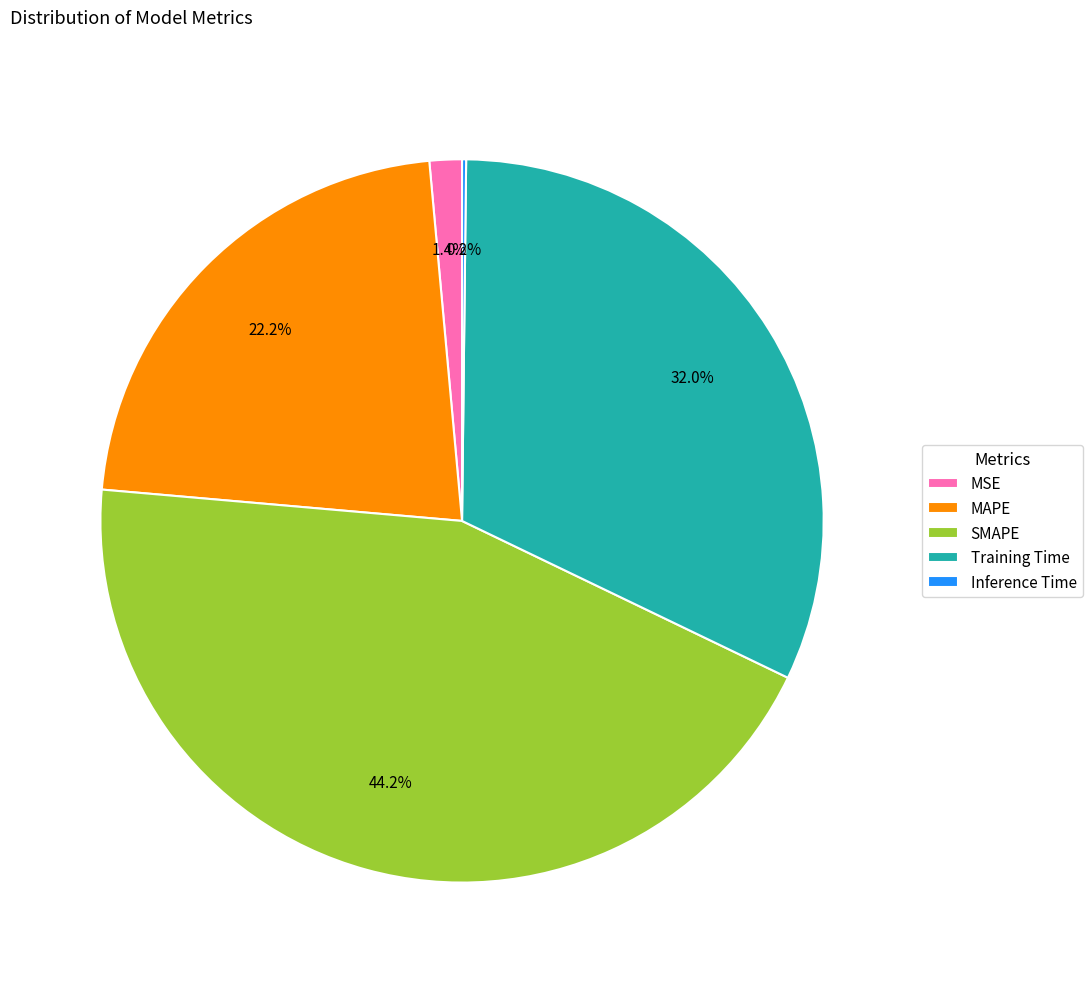

What is the largest slice in the pie chart?

SMAPE